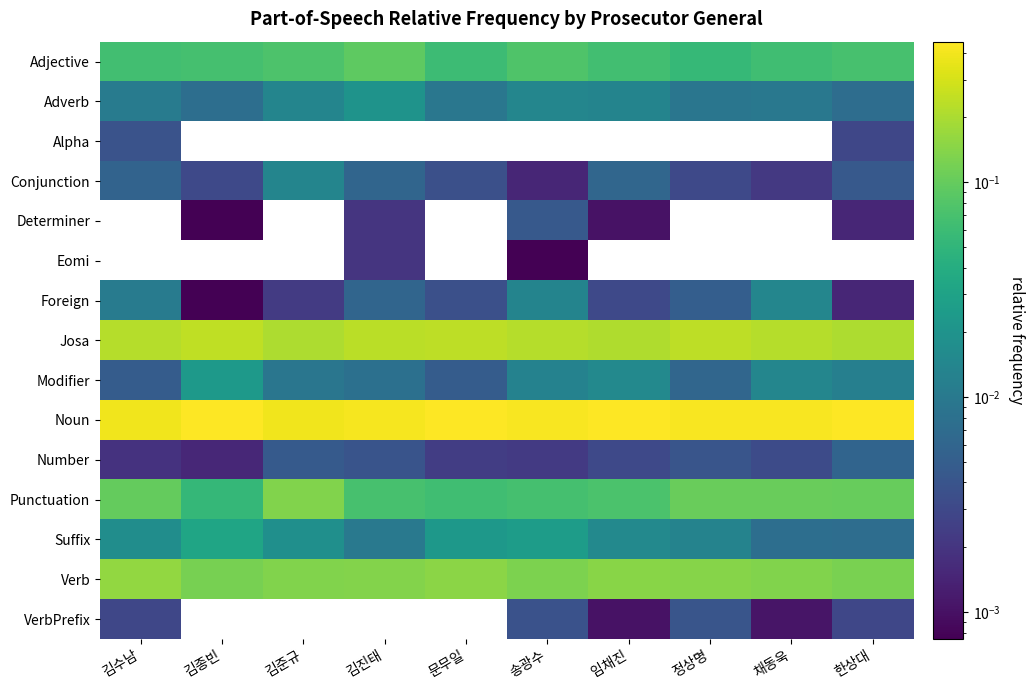

What is the difference between the highest and lowest values at 김수남?

0.4